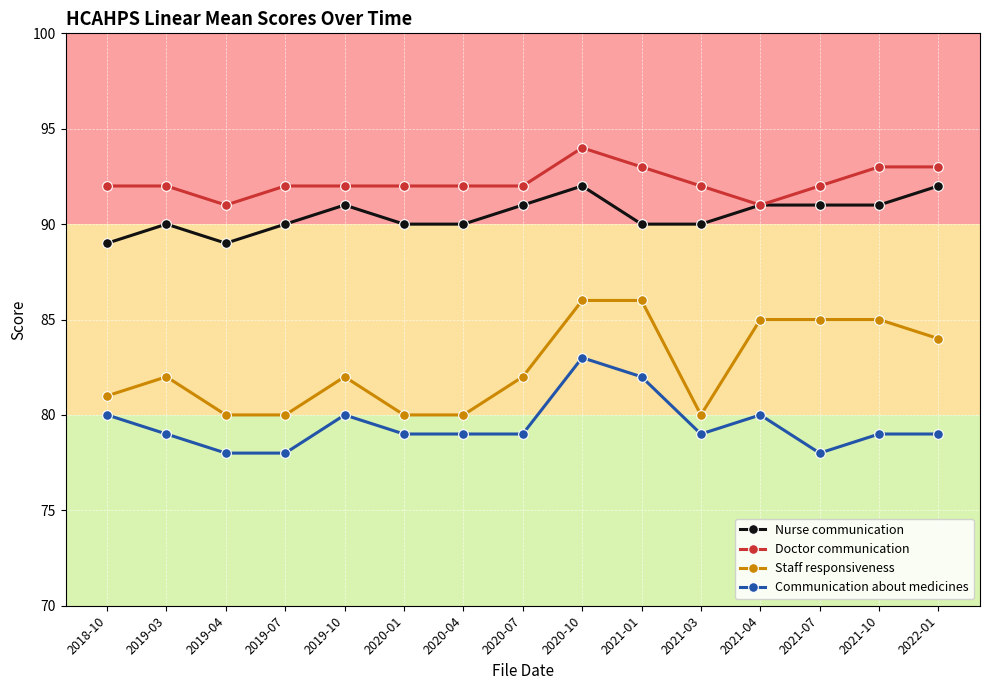

Is this an area chart (filled region under the line)?

No